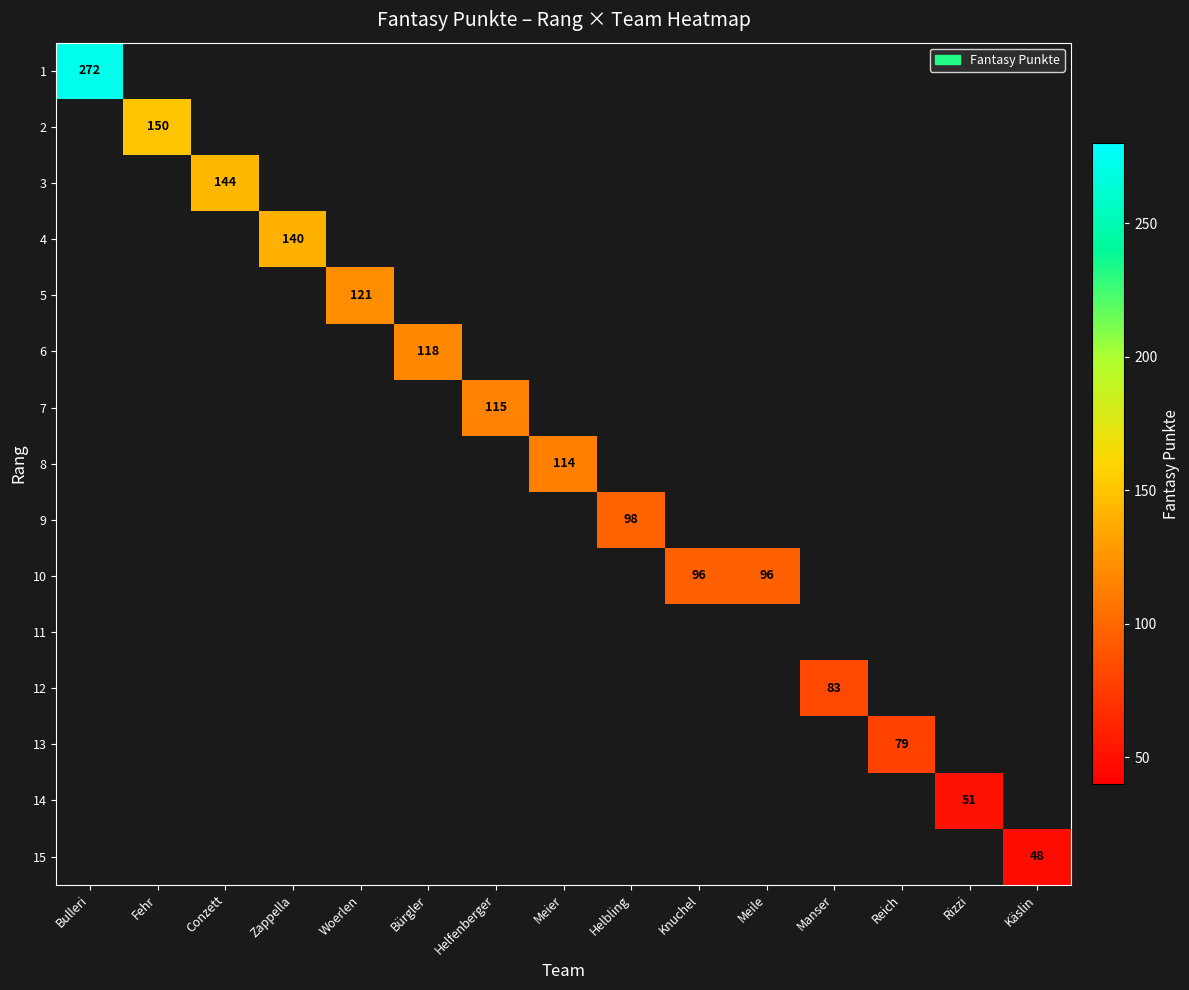

The 2 series shows 84 at Fehr. True or false?

False